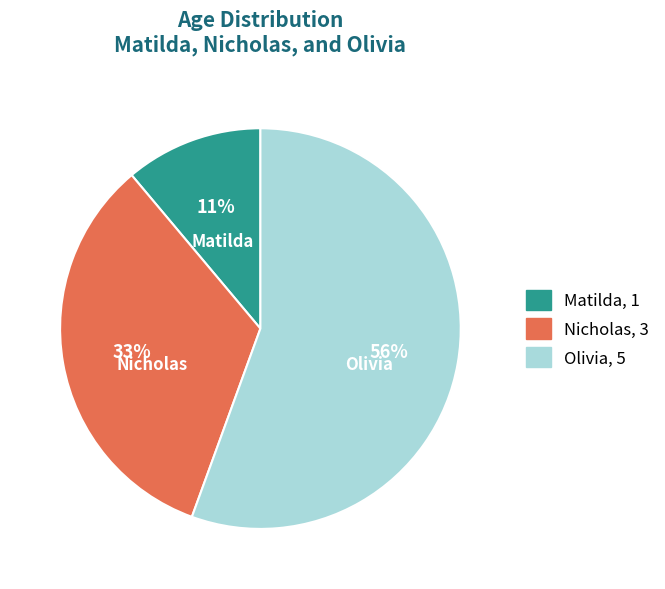

Which category accounts for the majority?

Olivia